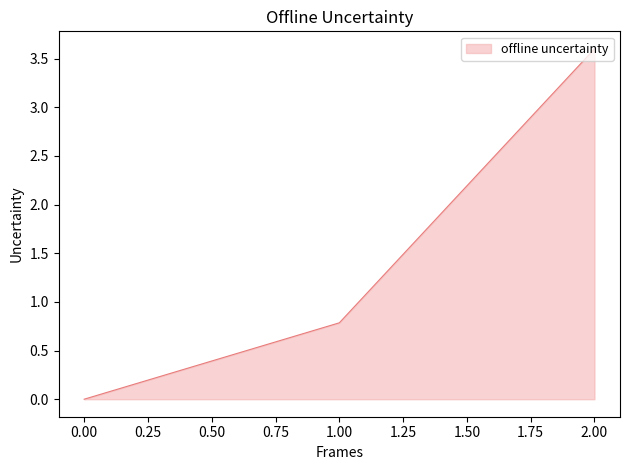

Rank the categories by value from highest to lowest.

2.00, 1.00, 0.00